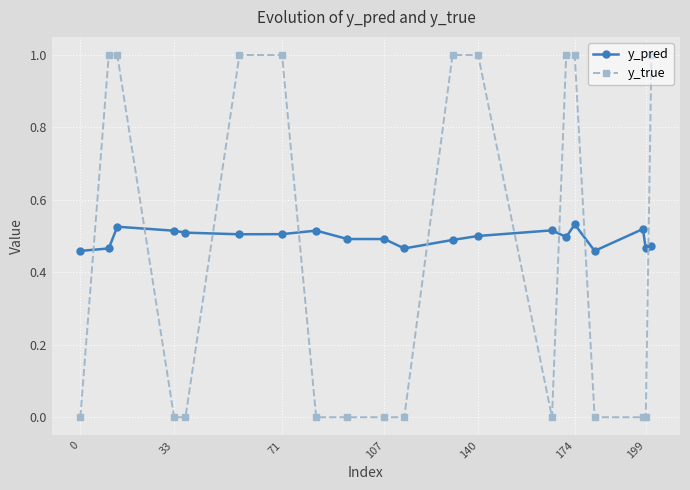

Which series has the largest total across all categories?

y_pred